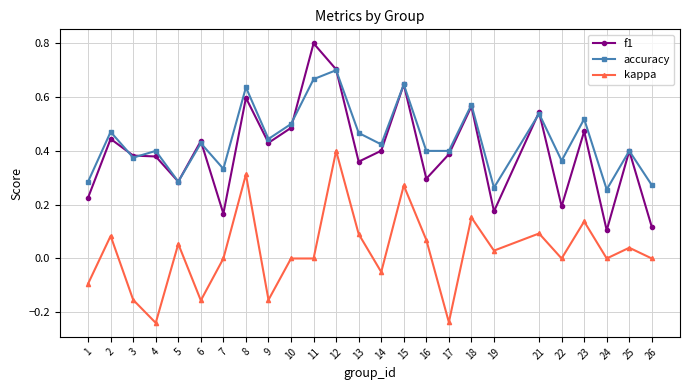

List the series in order of their peak value, highest first.

f1, accuracy, kappa